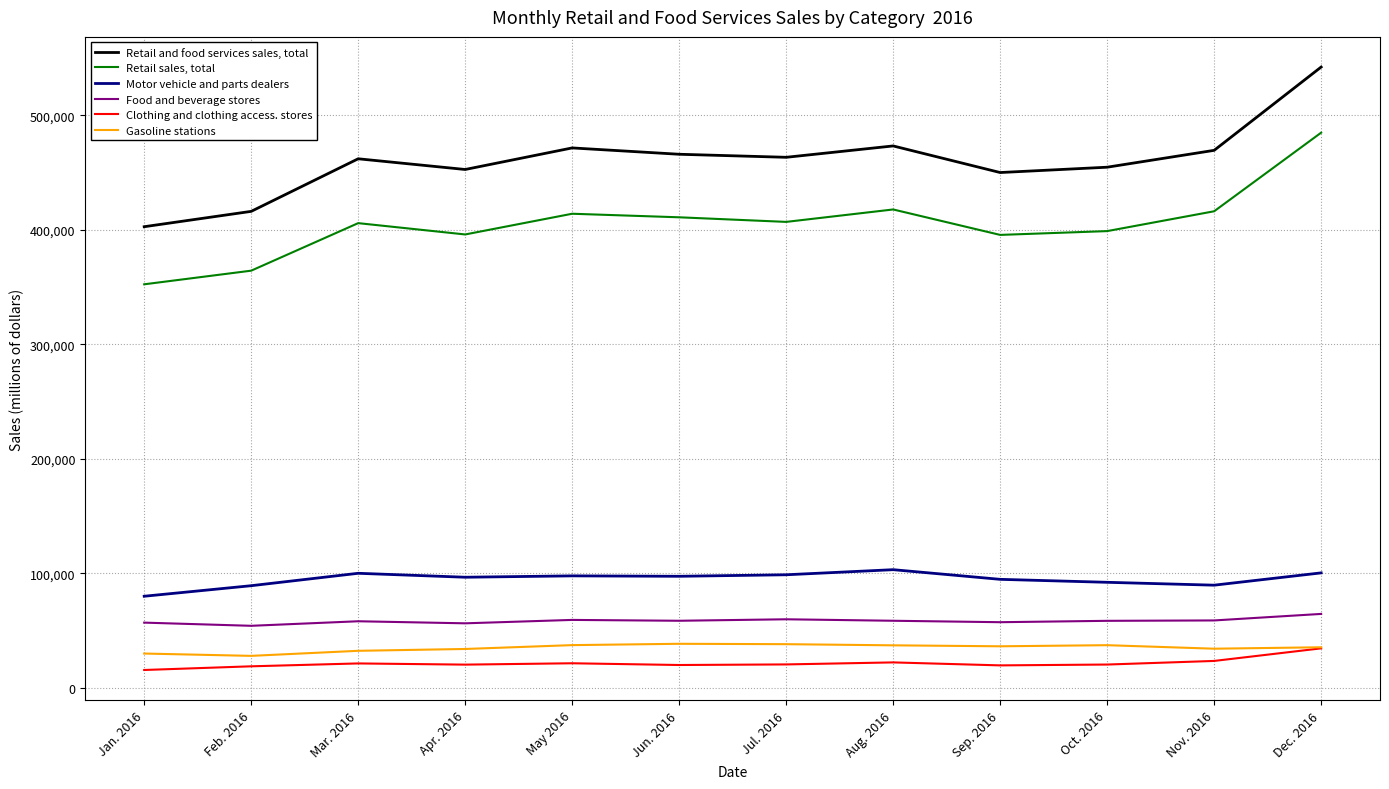

What is the lowest value of the Retail sales, total series?

352366